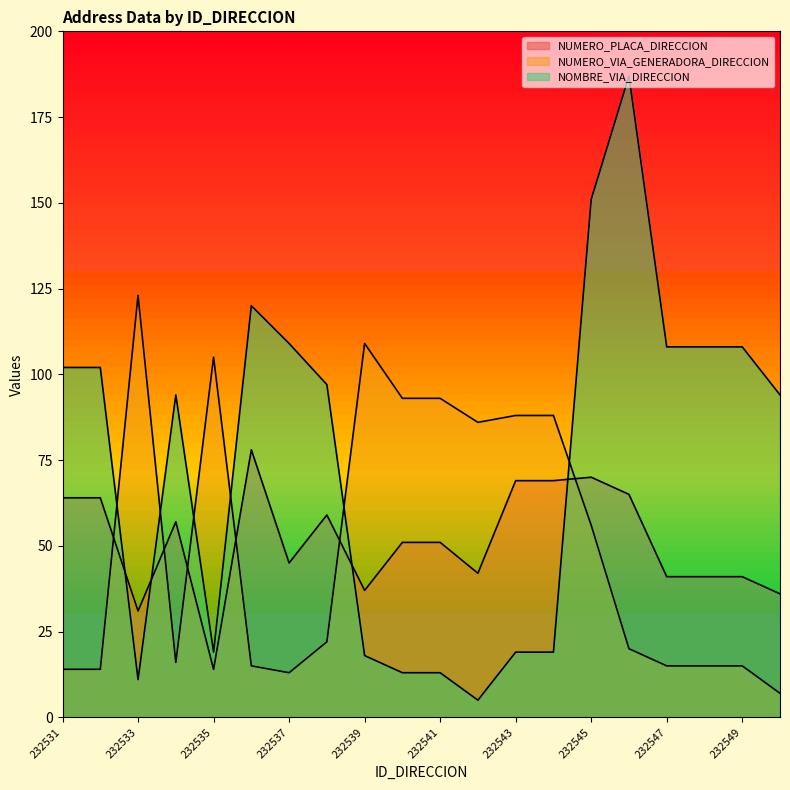

Rank the categories by NUMERO_VIA_GENERADORA_DIRECCION value from highest to lowest.

232533, 232539, 232535, 232540, 232541, 232543, 232544, 232542, 232545, 232538, 232546, 232534, 232536, 232547, 232548, 232549, 232531, 232532, 232537, 232550